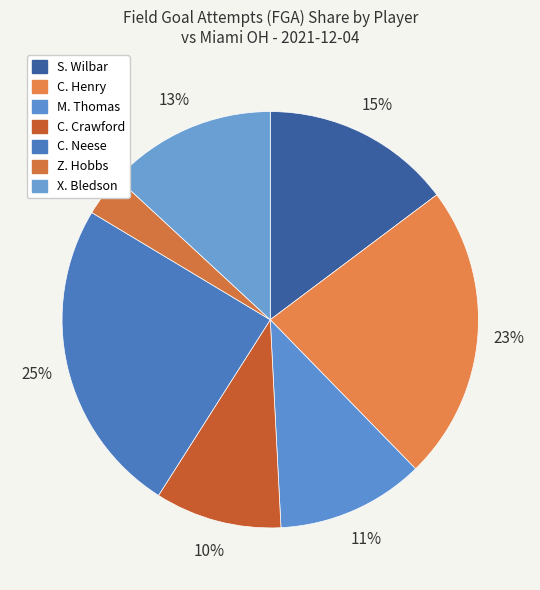

Is it true that C. Neese is 25% of the pie?

True